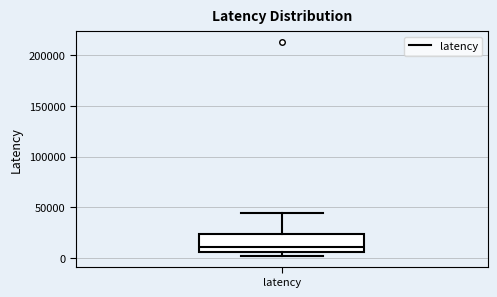

Transcribe this box plot: give where the median line is, the range the box spans, and where the two whiskers end, as read against the y-axis. The values are not printed on the chart, so give them approximately, as read against the axis.

median 10000, box 5000 to 25000, whiskers 0 to 45000